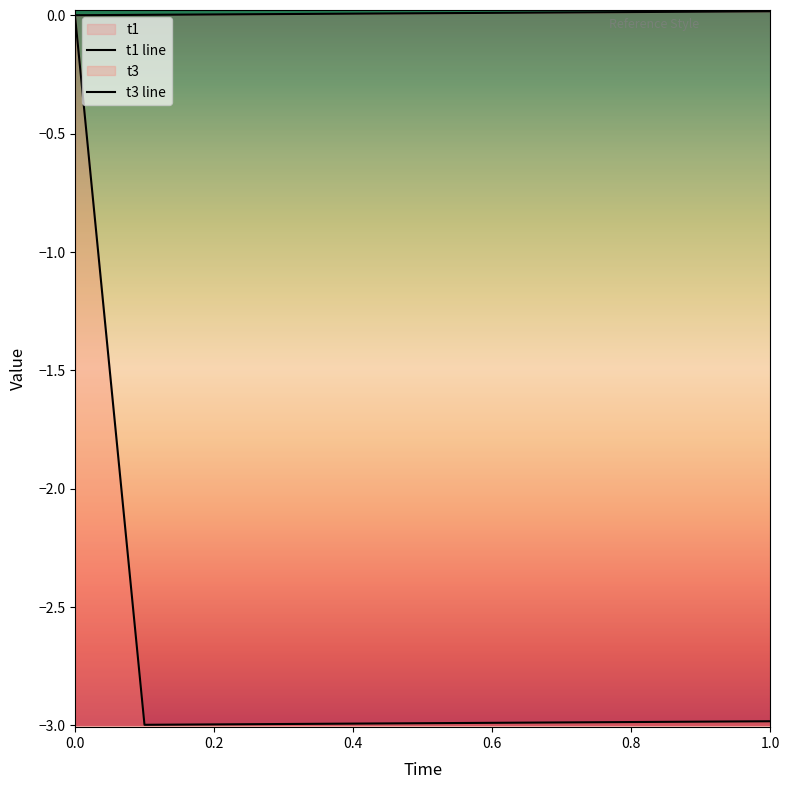

True or false: t1 line and t3 line cross at least once.

False